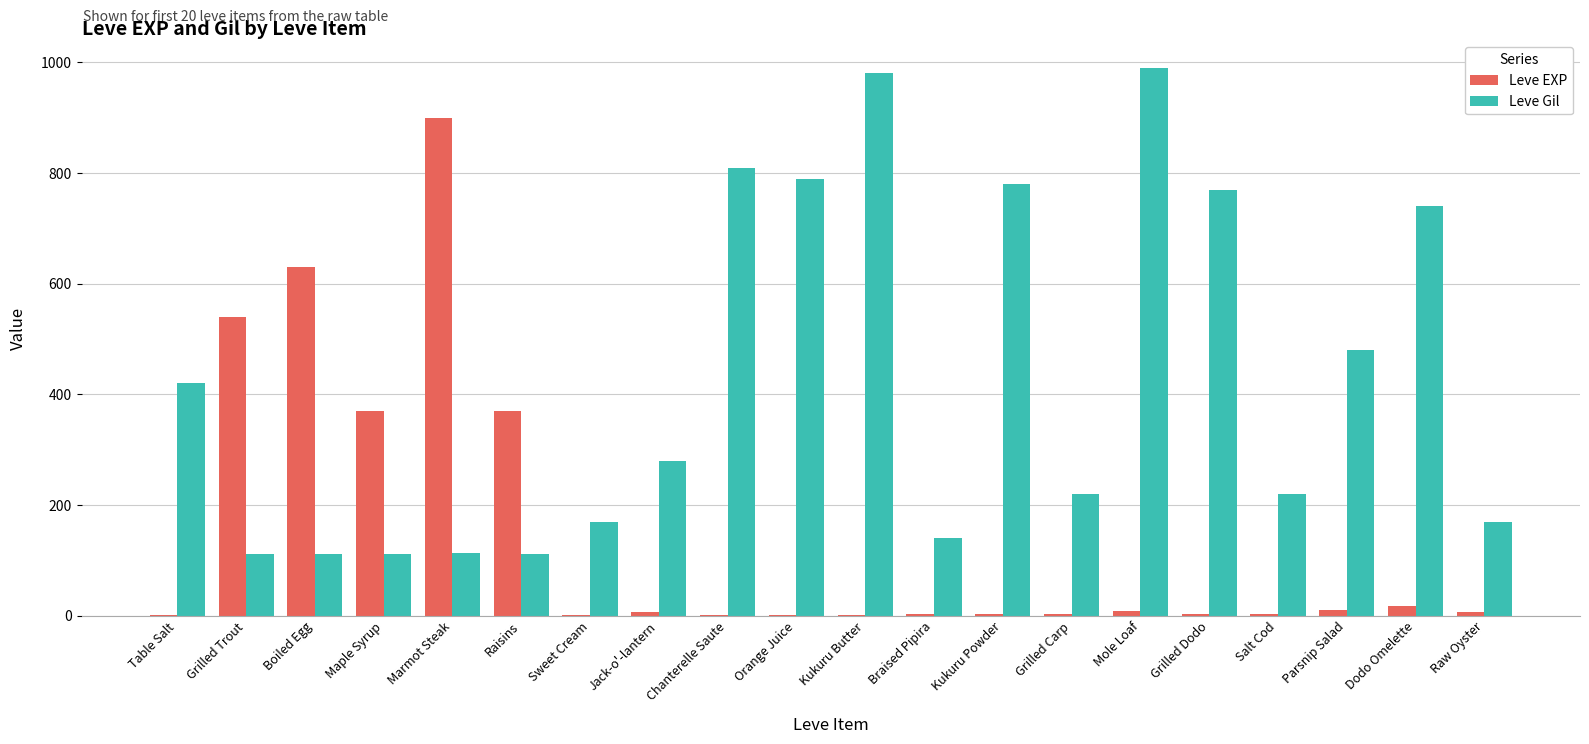

What is the total value across all series at Maple Syrup?

482